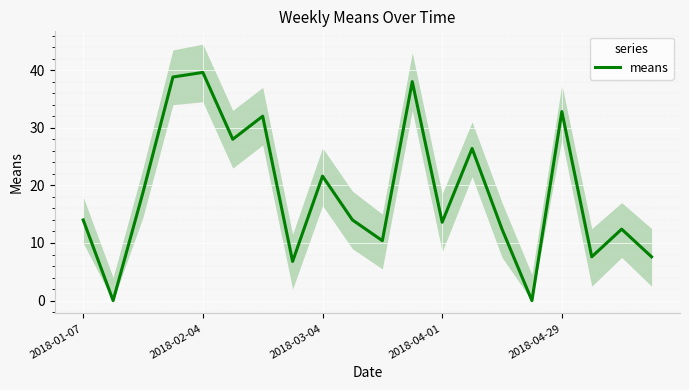

What position from the right is 10?

10